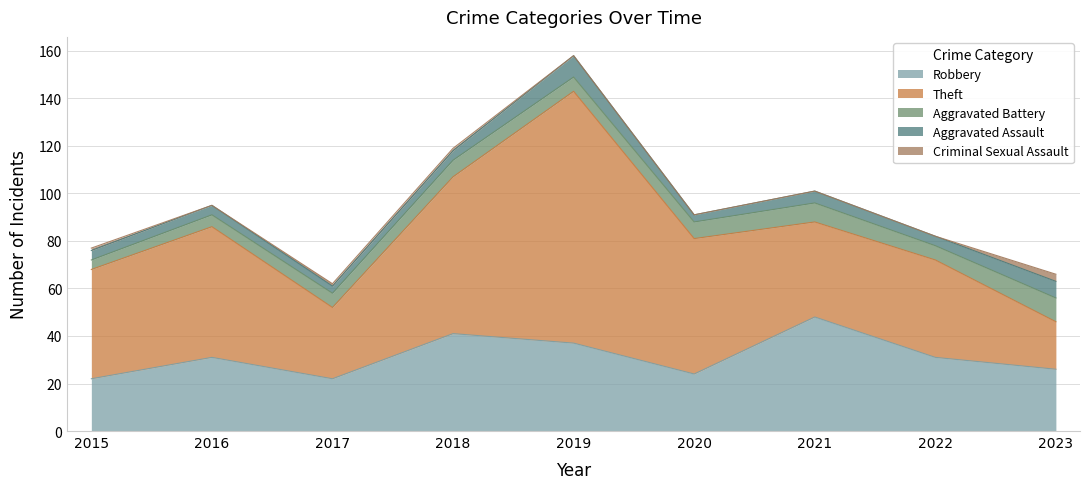

What is the greatest value displayed?

106